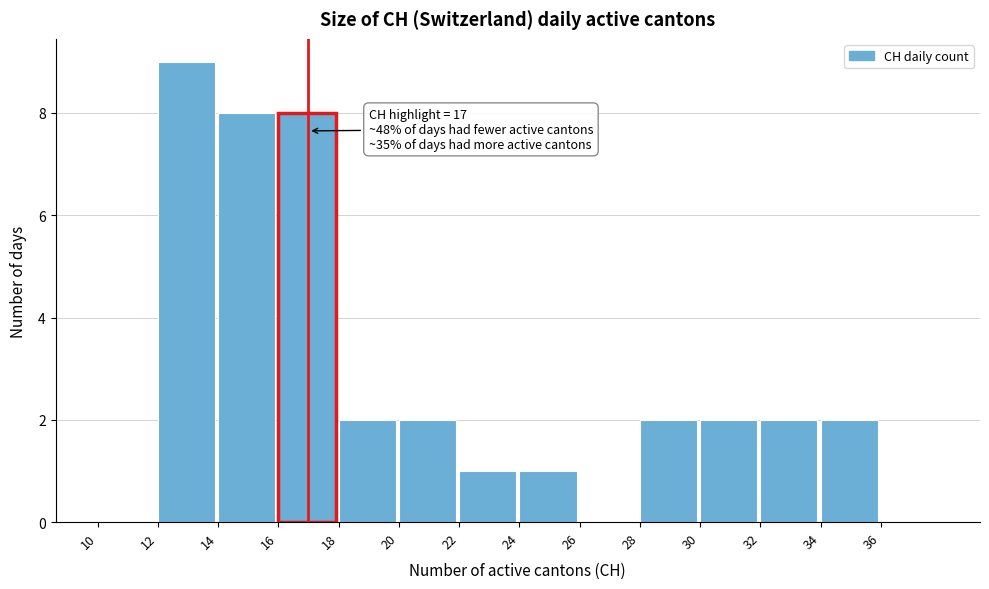

Which range on the x-axis has the tallest bar?

12 to 14